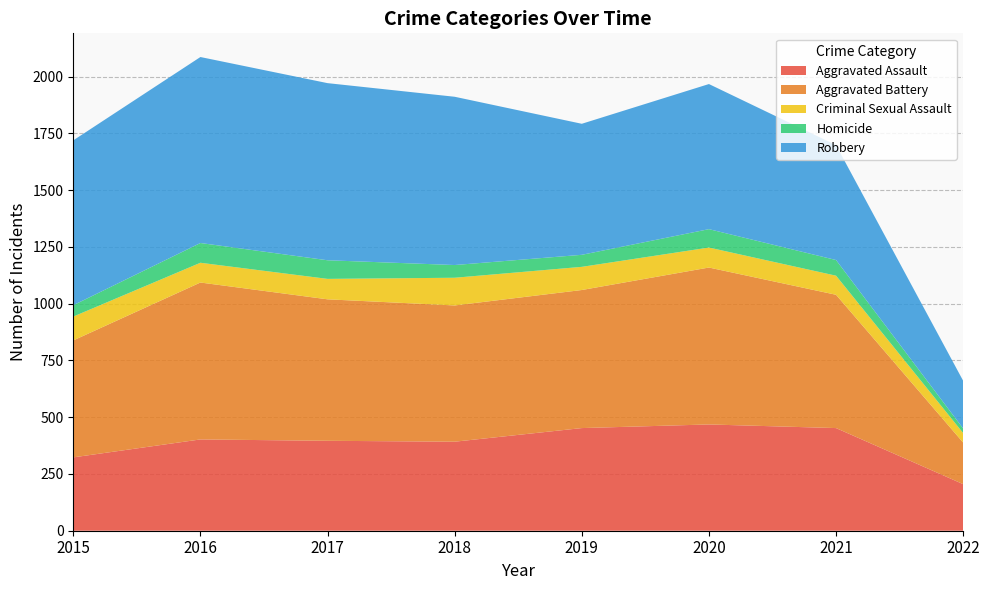

What is the maximum value shown in the chart?

819